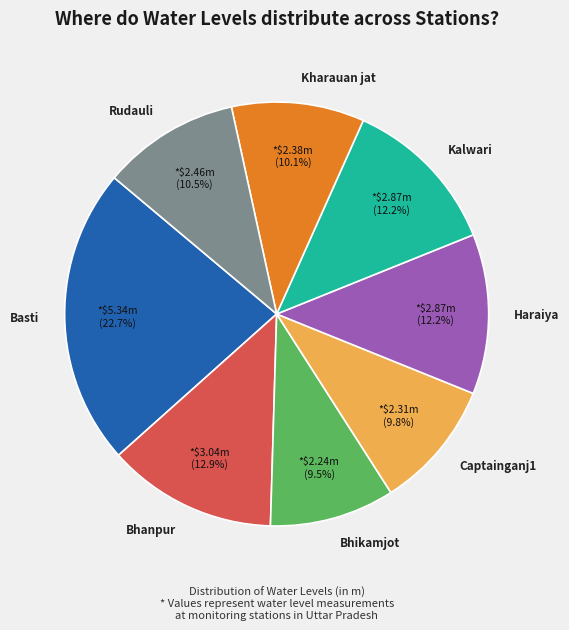

Count the number of slices in the pie.

8